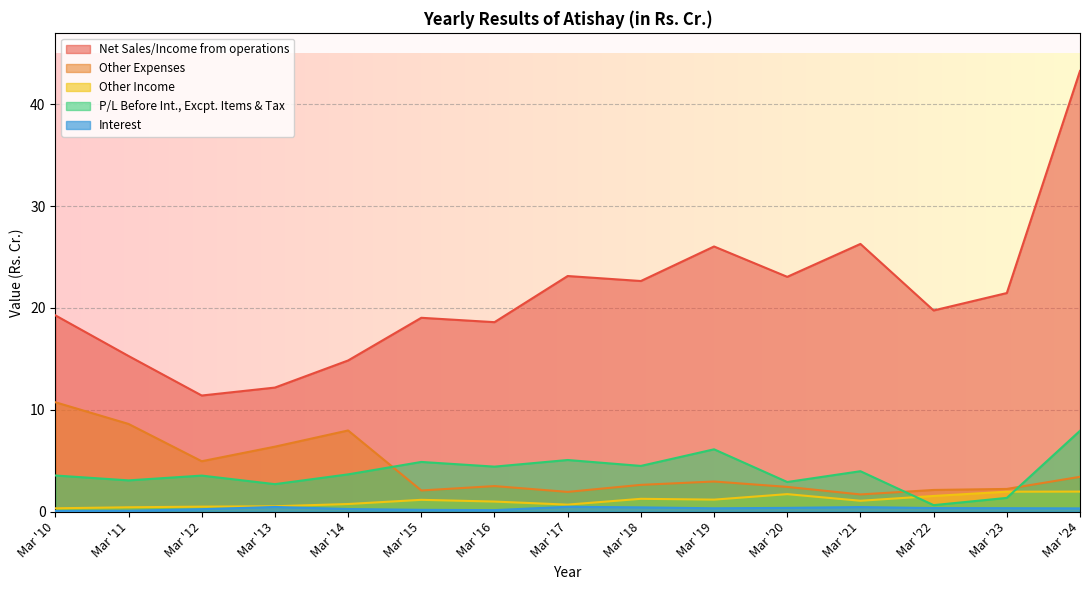

The value of P/L Before Int., Excpt. Items & Tax at Mar '23 is 1.4. True or false?

True